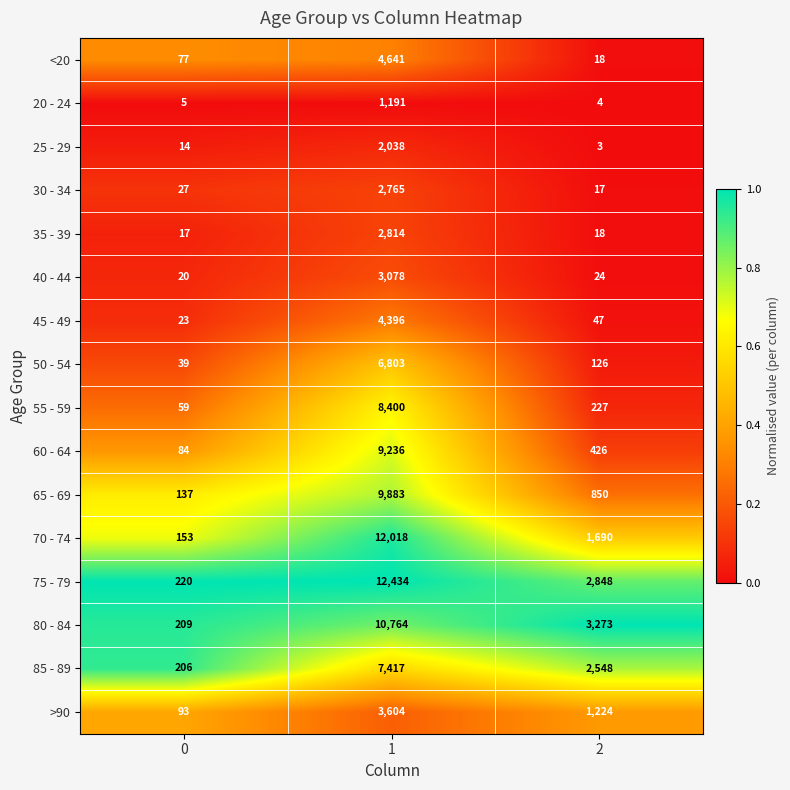

Read the >90 value at 1, to the nearest 100.

3600